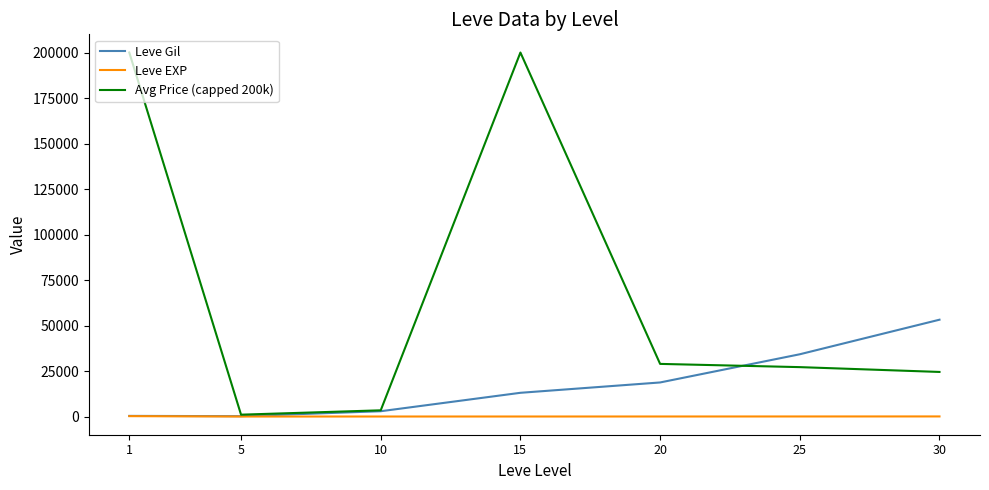

What is the highest value of the Leve Gil series?

53202.5